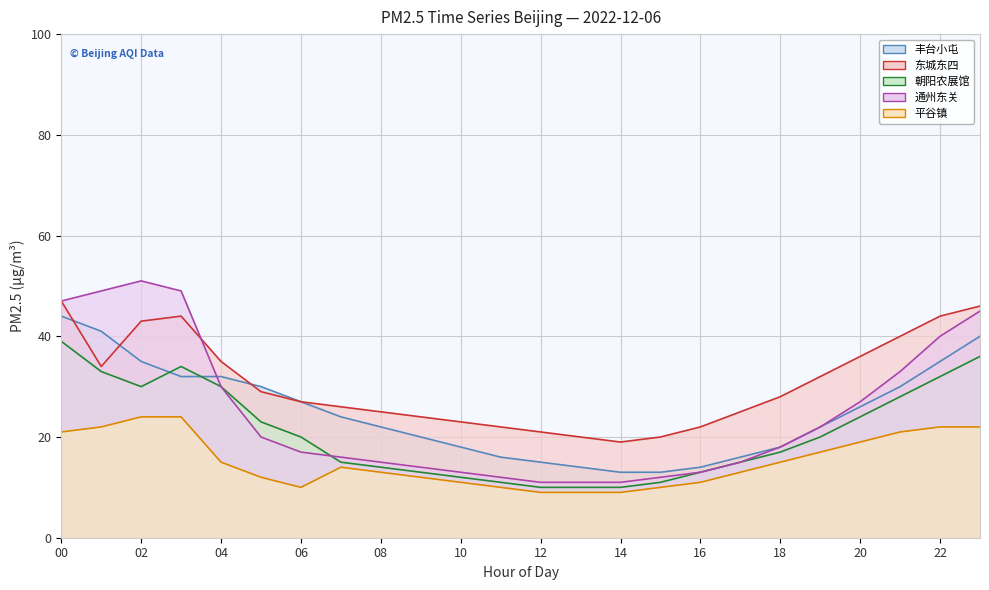

At how many categories does at least one series exceed 27?

12